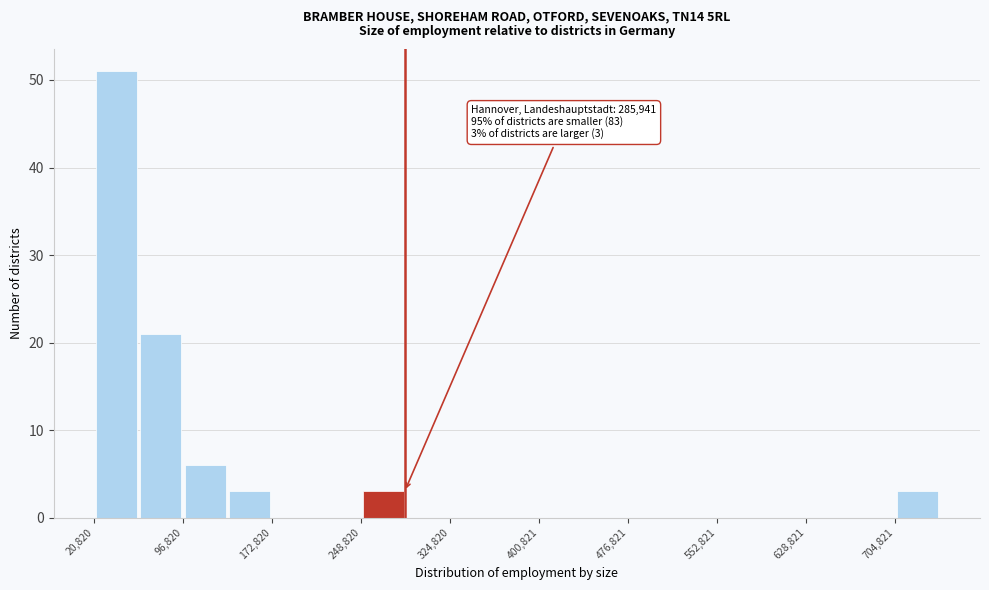

Read against the x-axis, roughly where is the centre of the tallest bar?

40000